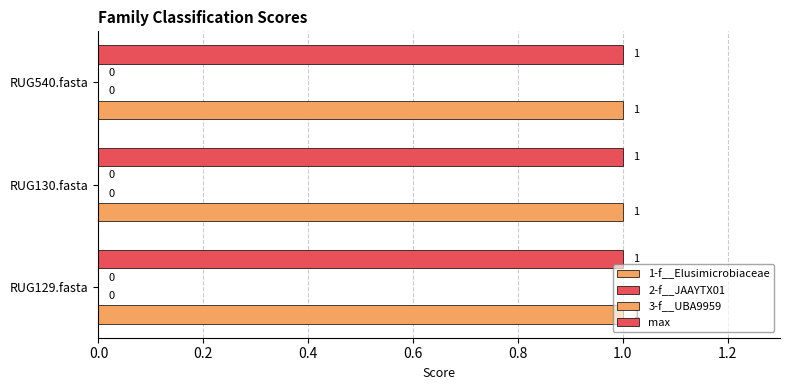

How many bars are there in each group?

4